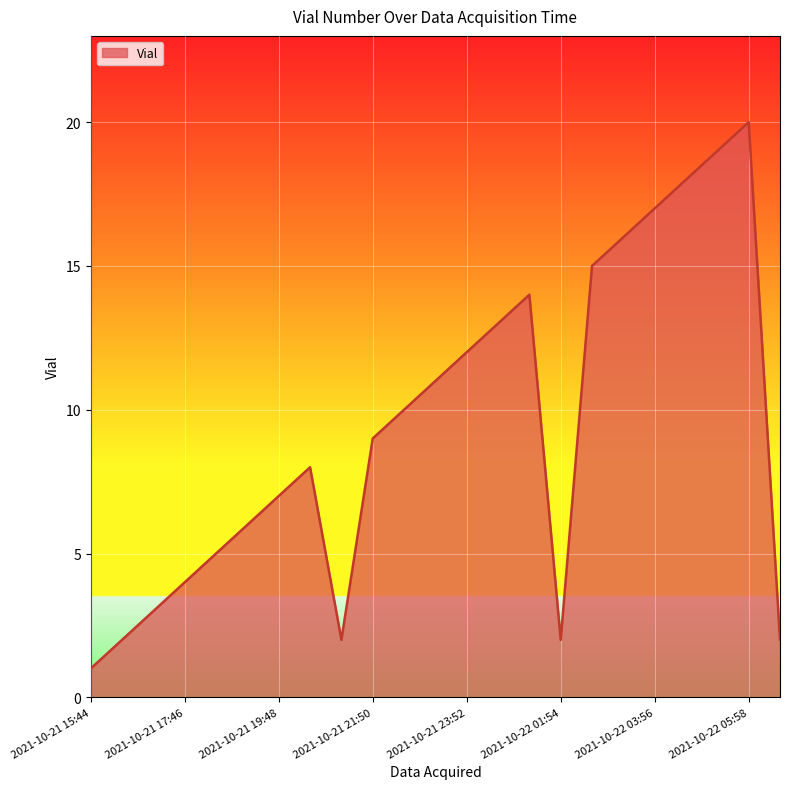

How many lines are shown in the chart?

1